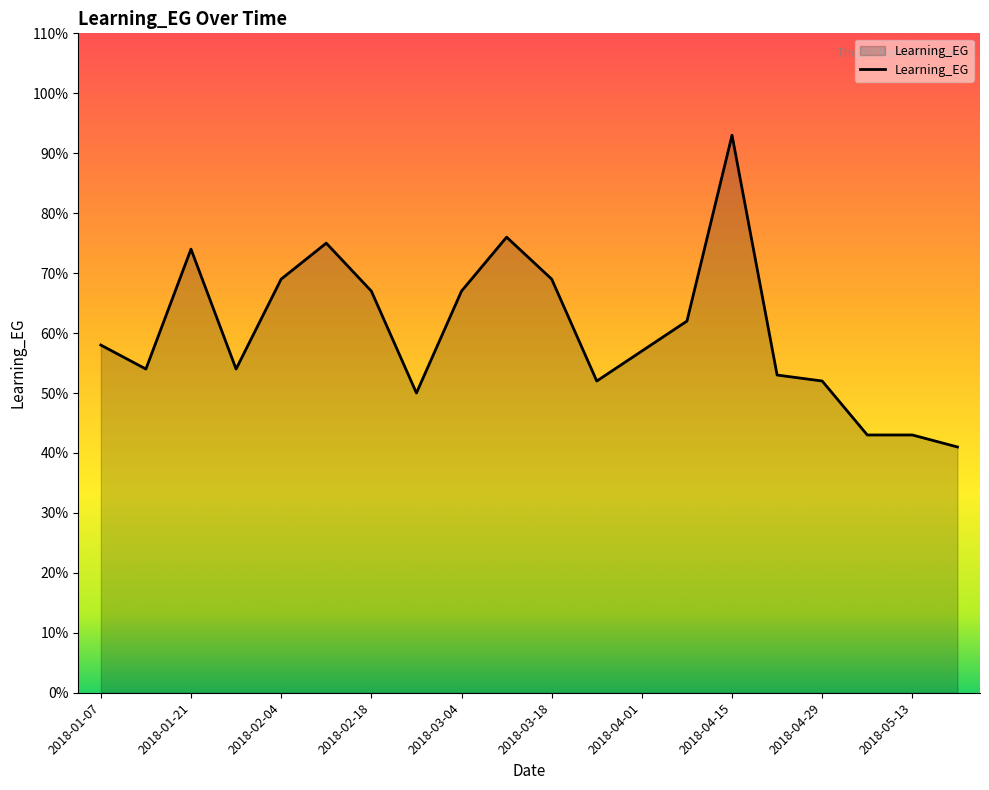

What is the difference between the maximum and minimum values?

52